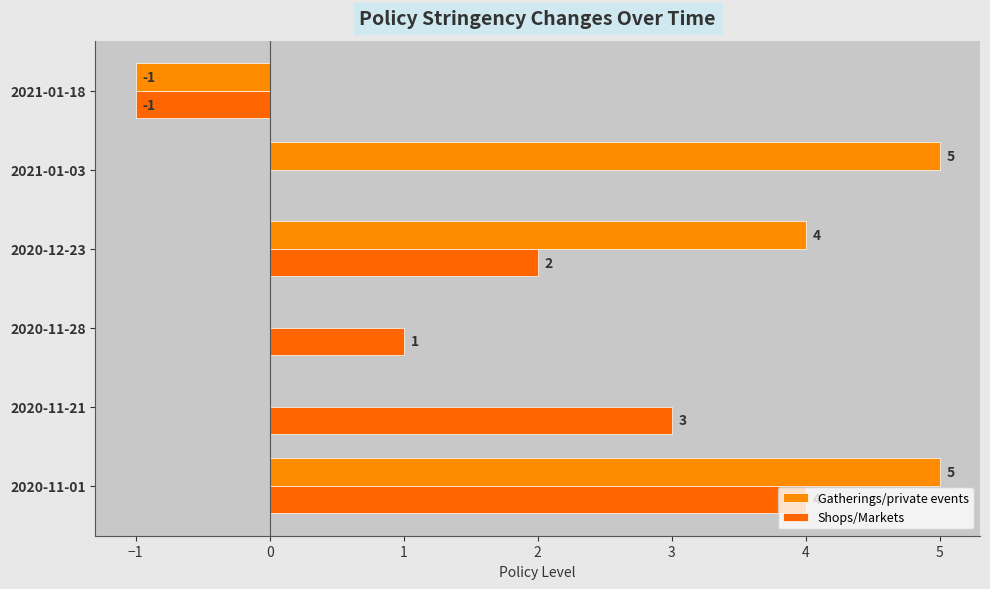

What is the smallest value displayed?

-1